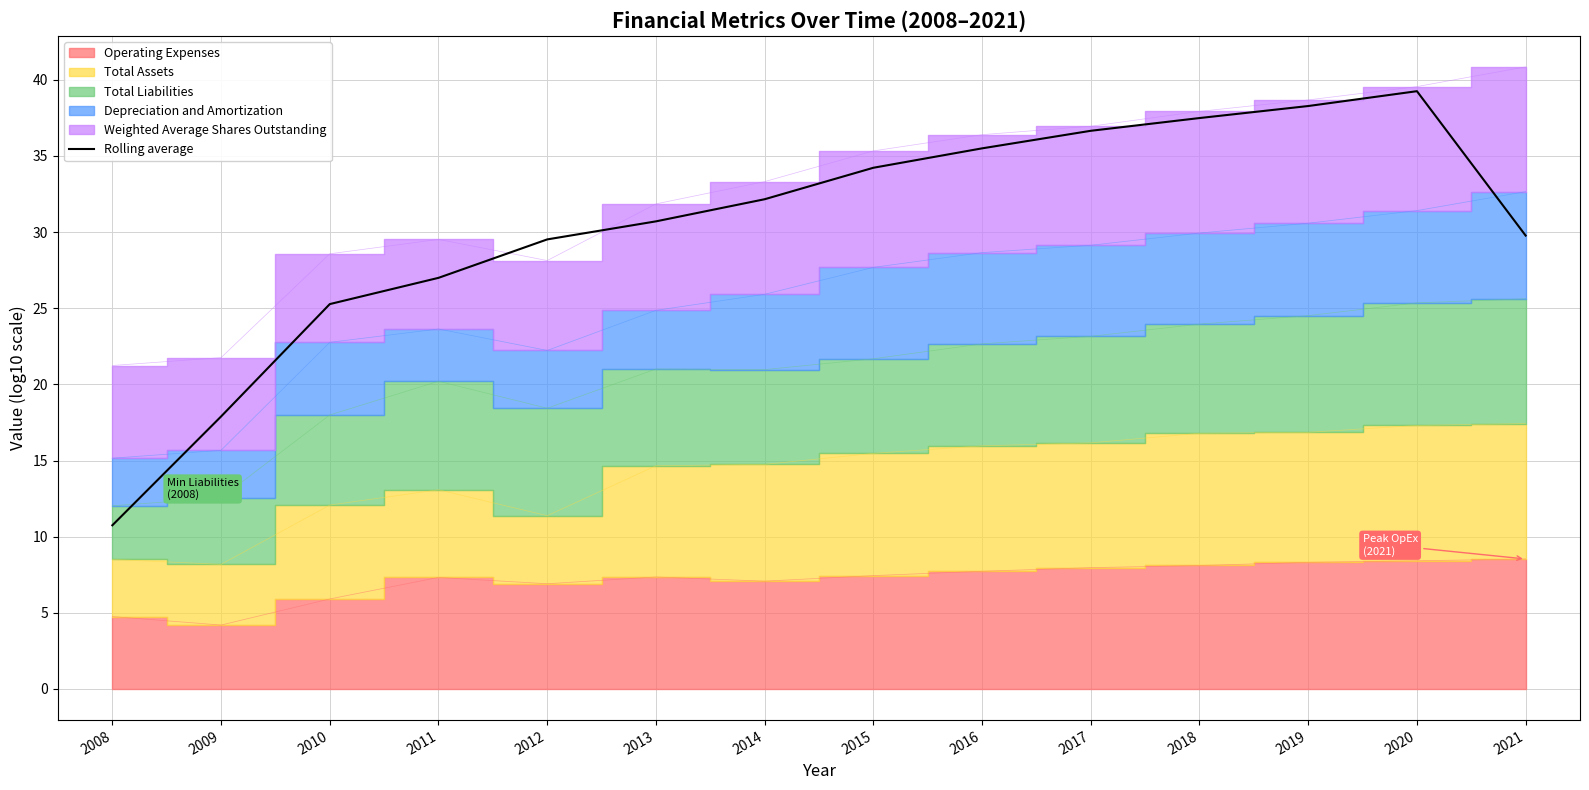

Which category has the lowest value in the Rolling average series?

2008